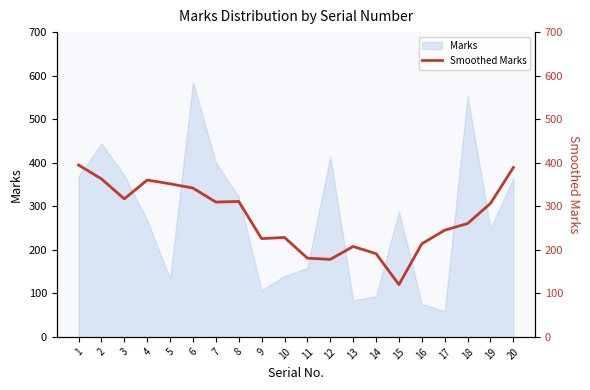

Is it true that Marks equals 495 at 15?

False